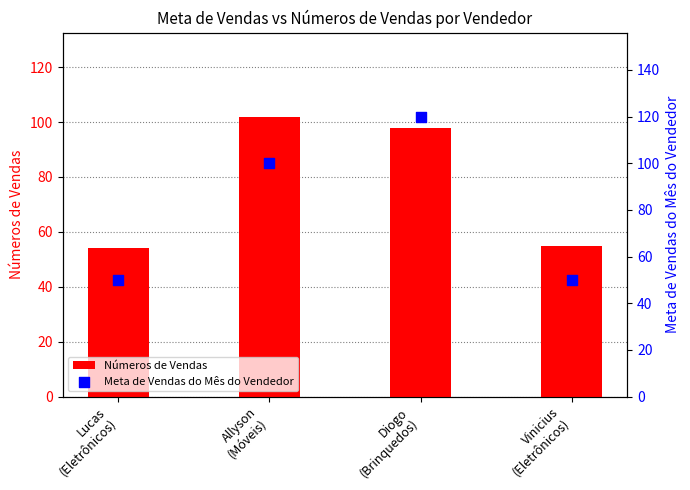

Which series contains the lowest Y value?

Meta de Vendas do Mês do Vendedor